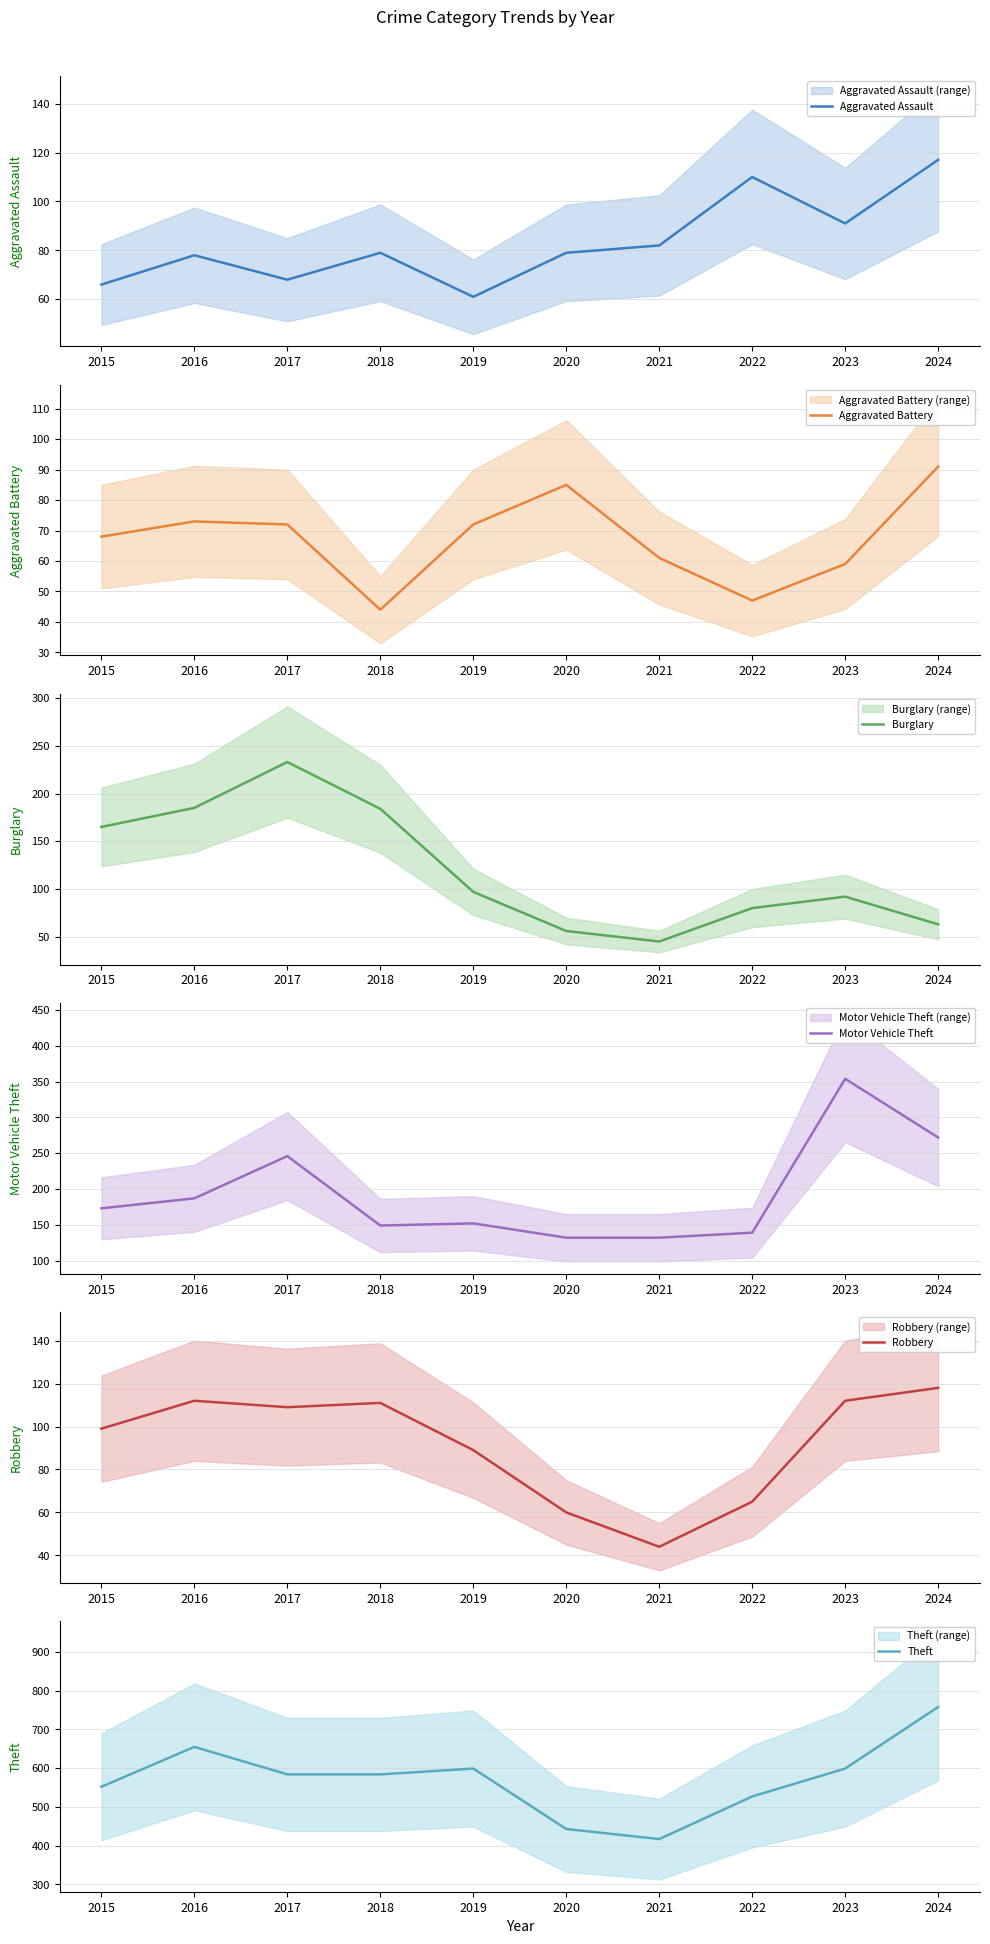

What is the spread (max minus min) of values at 2019?

538